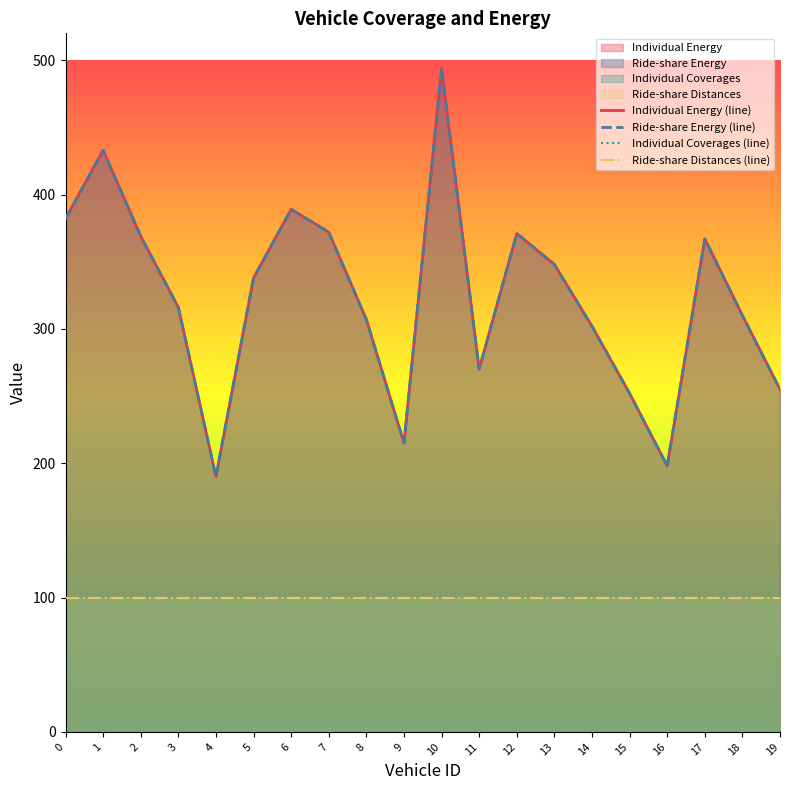

Does the chart have visible grid lines?

No